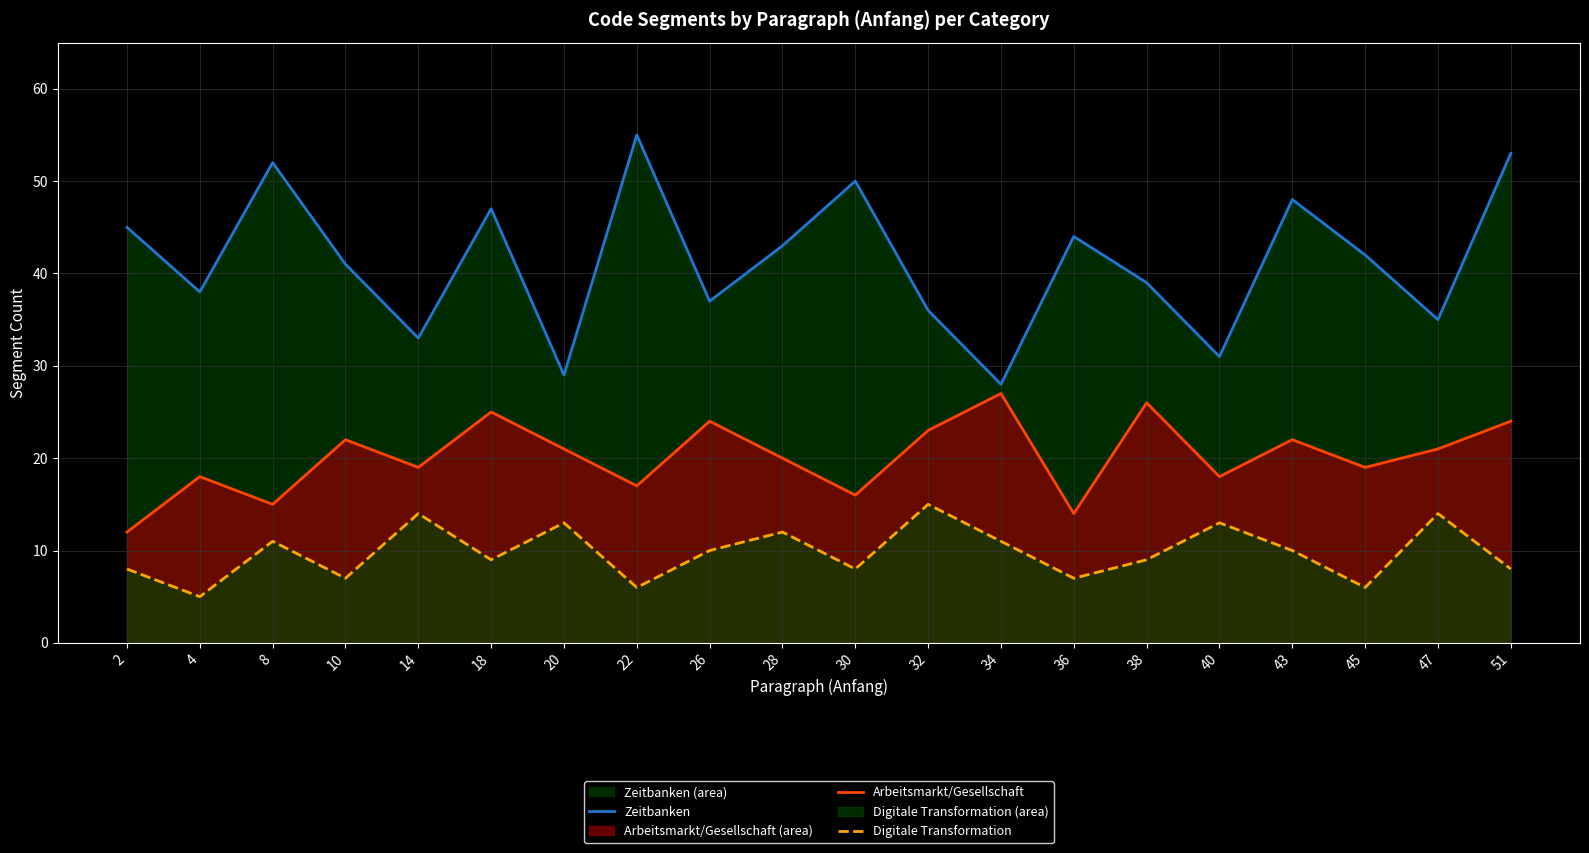

Reading left to right, transcribe all the data shown in this chart.

Zeitbanken: 2=45	4=38	8=52	10=41	14=33	18=47	20=29	22=55	26=37	28=43	30=50	32=36	34=28	36=44	38=39	40=31	43=48	45=42	47=35	51=53
Arbeitsmarkt/Gesellschaft: 2=12	4=18	8=15	10=22	14=19	18=25	20=21	22=17	26=24	28=20	30=16	32=23	34=27	36=14	38=26	40=18	43=22	45=19	47=21	51=24
Digitale Transformation: 2=8	4=5	8=11	10=7	14=14	18=9	20=13	22=6	26=10	28=12	30=8	32=15	34=11	36=7	38=9	40=13	43=10	45=6	47=14	51=8